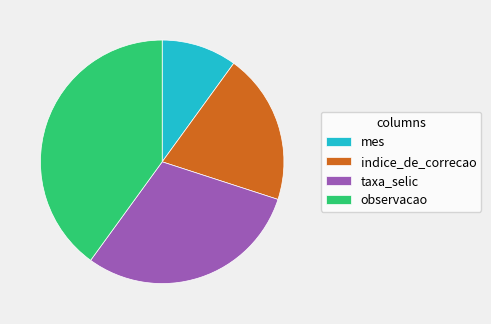

True or false: taxa_selic accounts for 30% of the total.

True